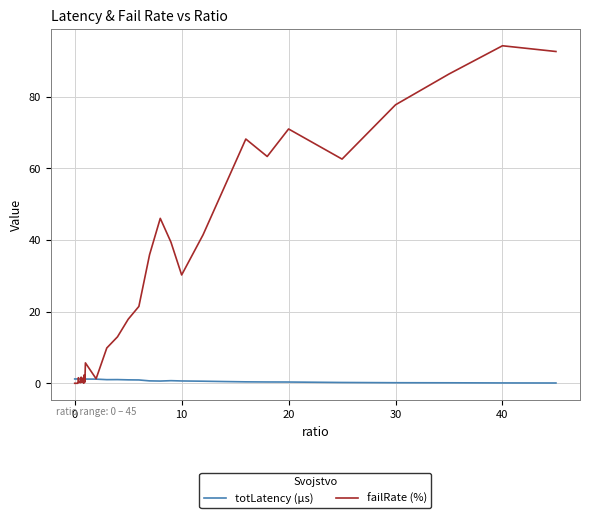

True or false: totLatency (µs) has more than 1 interior local peaks.

True